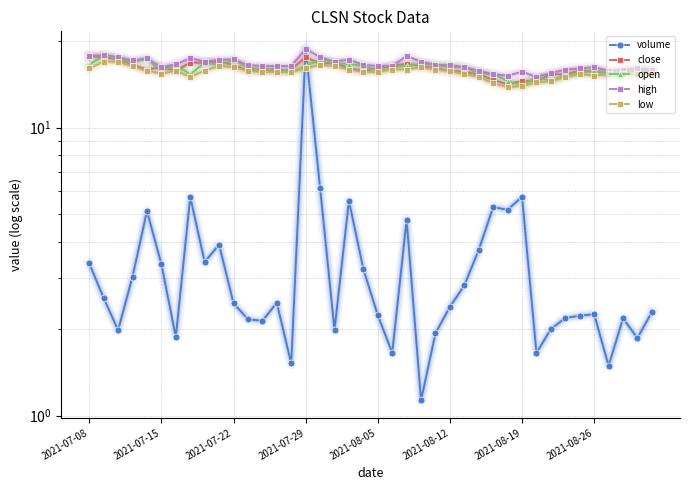

What is the sum of all low values?

622.4